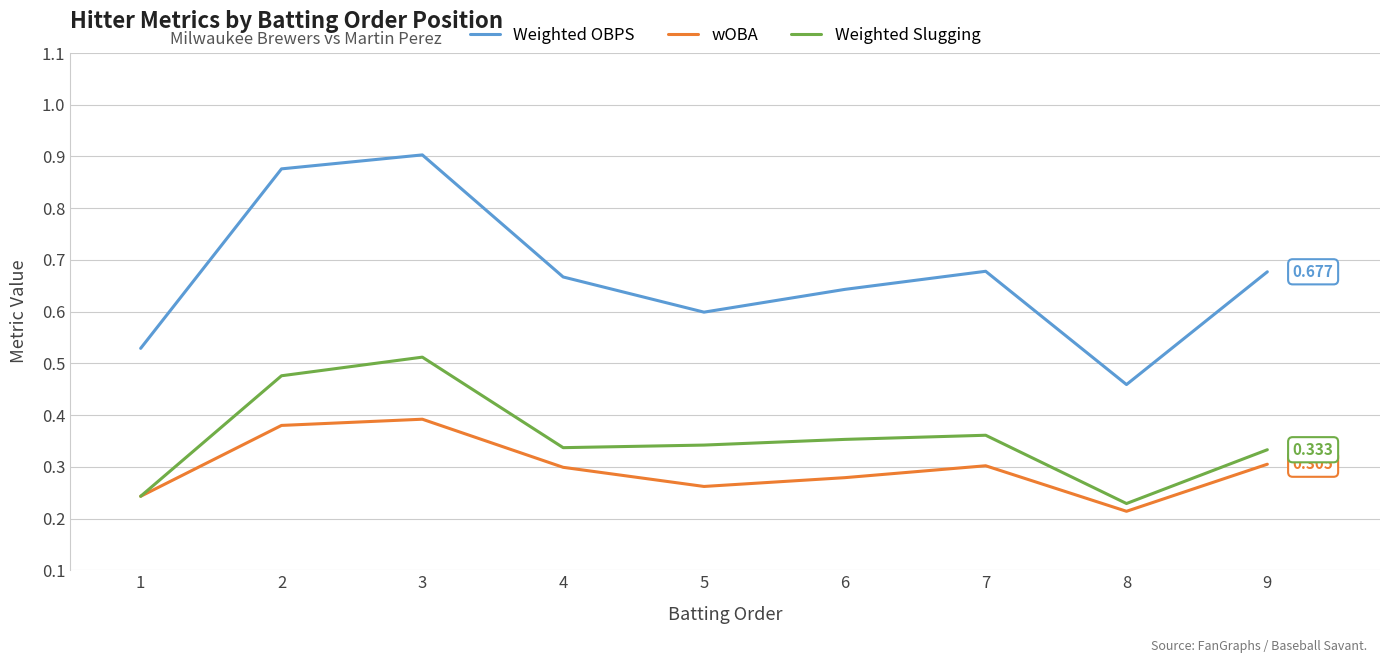

Which series has the largest total across all categories?

Weighted OBPS